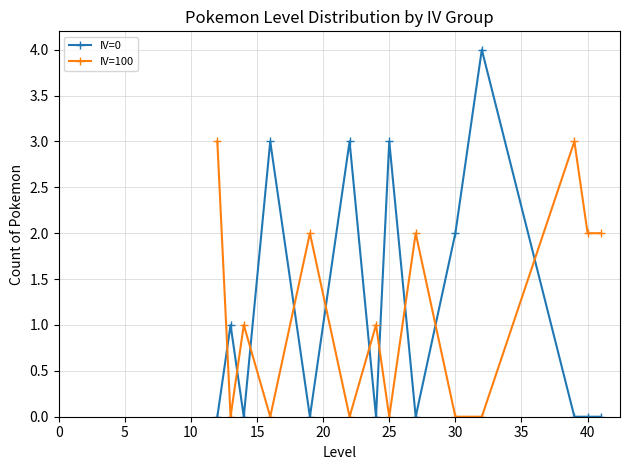

After their last crossing, which series has the higher values: IV=100 or IV=0?

IV=100